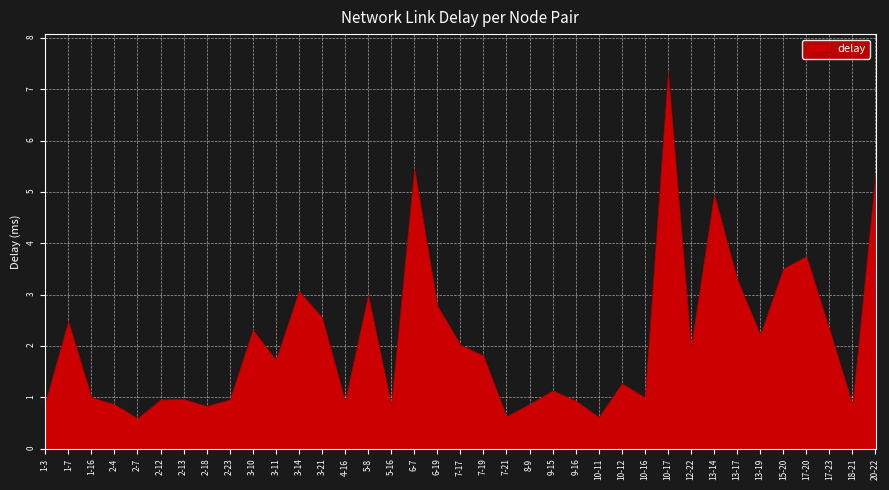

What is the maximum value shown in the chart?

7.3